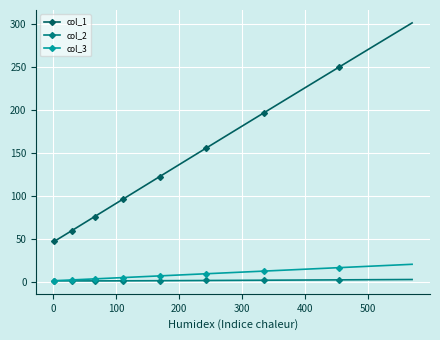

Which series has the widest spread of values?

col_1